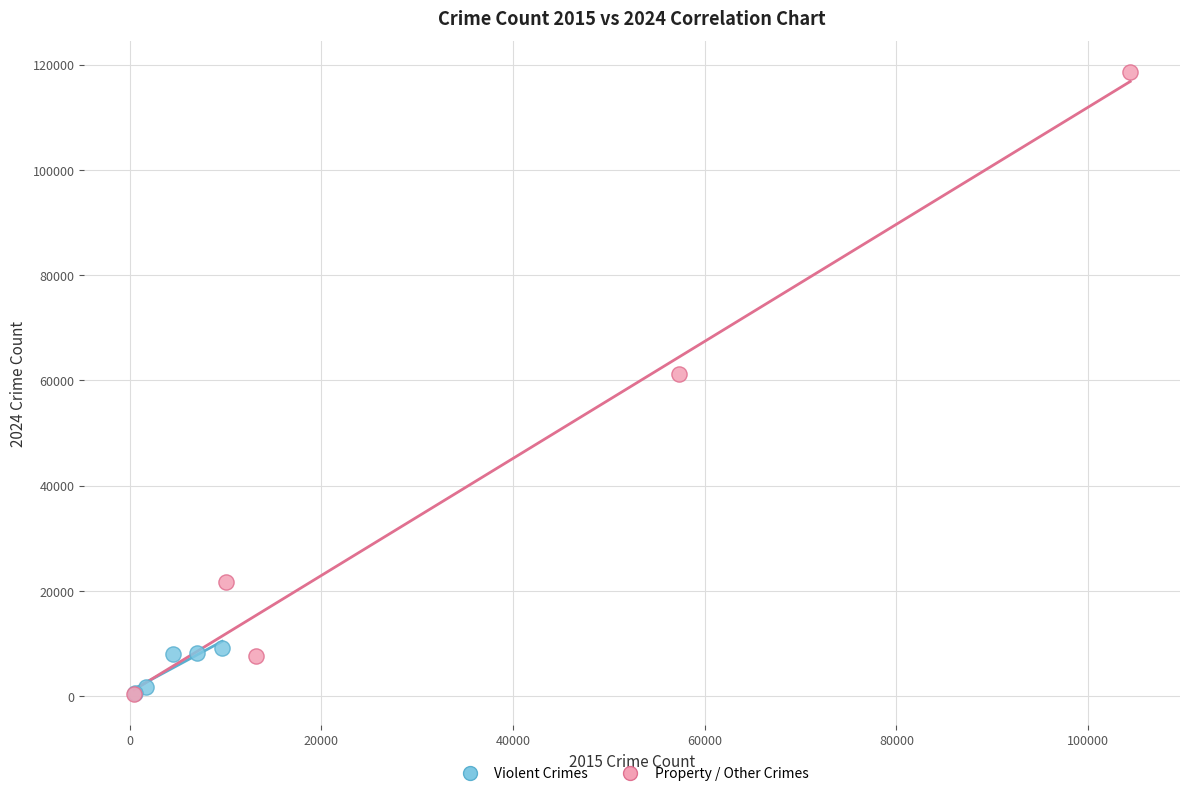

Which series contains the highest Y value?

Property / Other Crimes